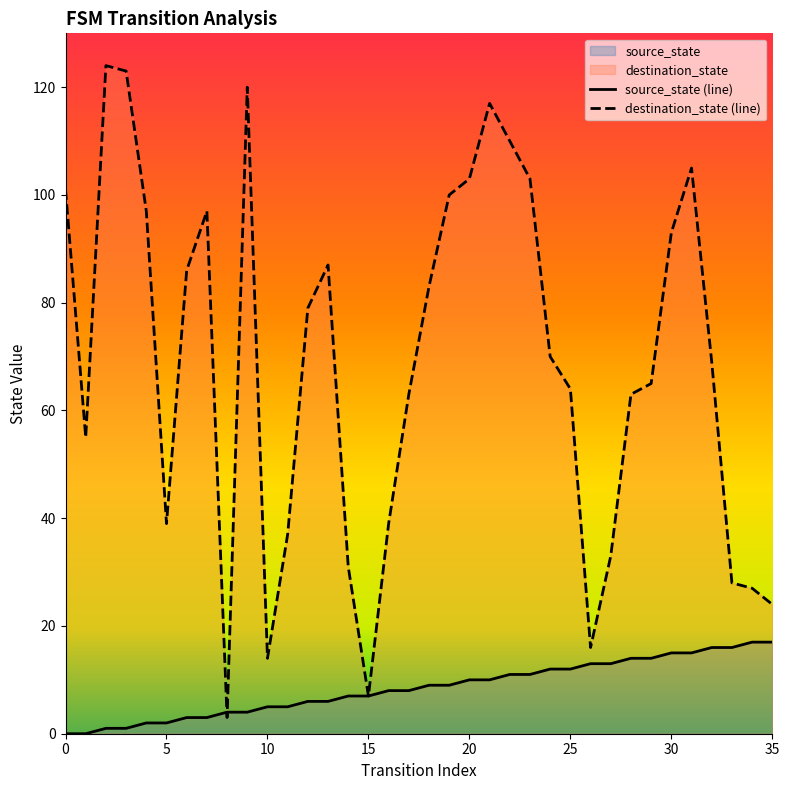

Reading left to right, list all the values displayed in this chart.

source_state (line): 0	0	1	1	2	2	3	3	4	4	5	5	6	6	7	7	8	8	9	9	10	10	11	11	12	12	13	13	14	14	15	15	16	16	17	17
destination_state (line): 101	55	124	123	97	39	86	97	3	120	14	37	79	87	31	7	39	63	83	100	103	117	110	103	70	64	16	33	63	65	93	105	69	28	27	24